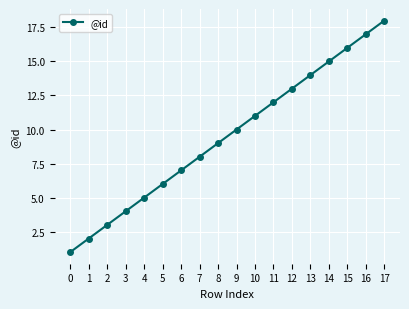

What is the ratio of the value at 8 to the value at 15?

0.6